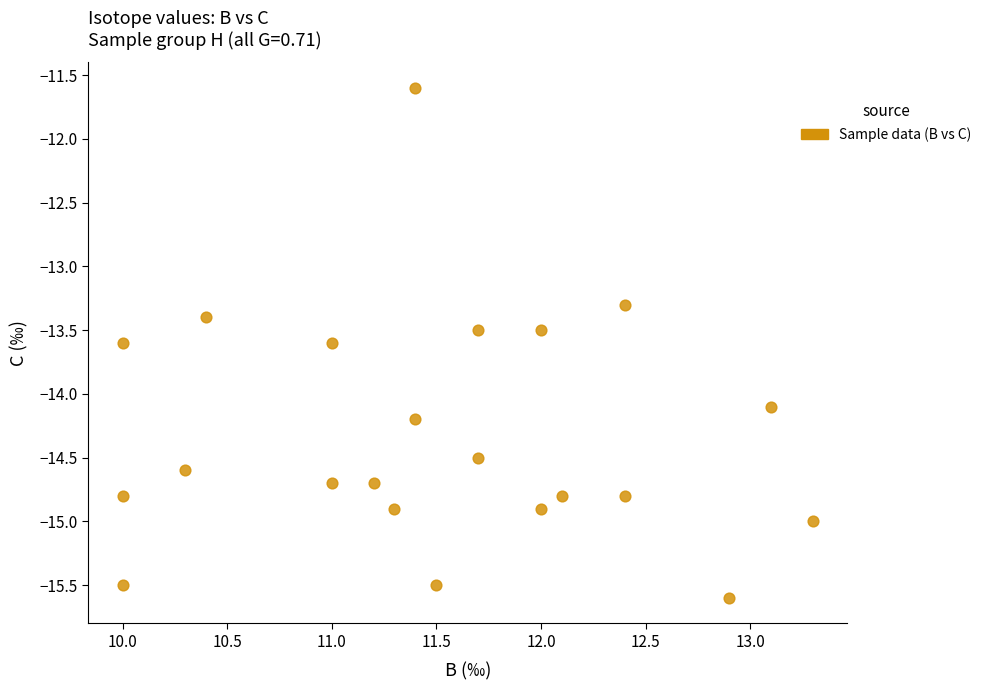

What is the range of Y values (max minus min)?

4.0